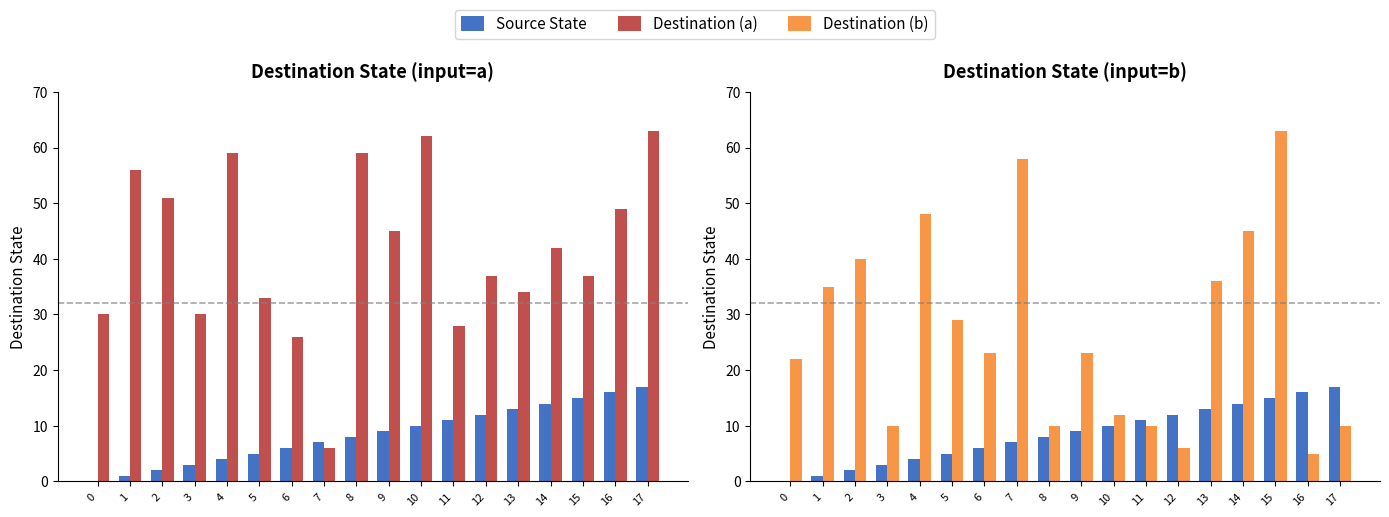

At how many categories does at least one series exceed 44?

11